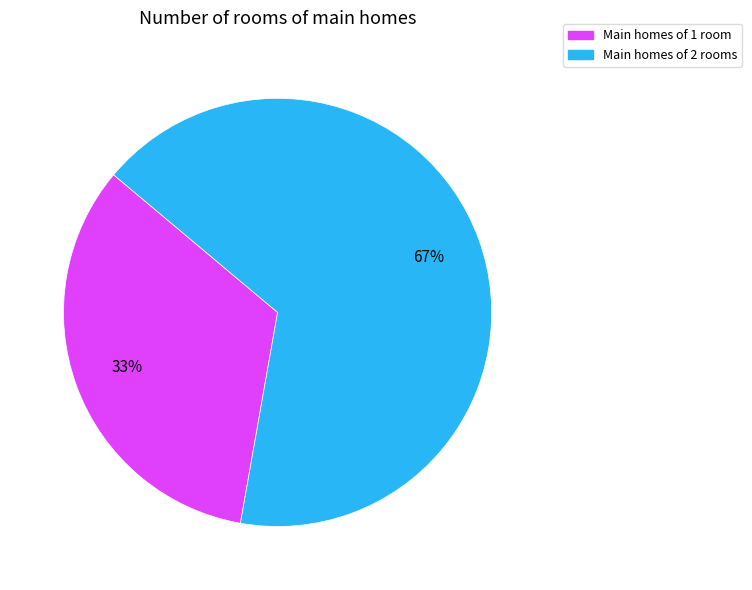

To the nearest percent, what is the average slice percentage?

50%